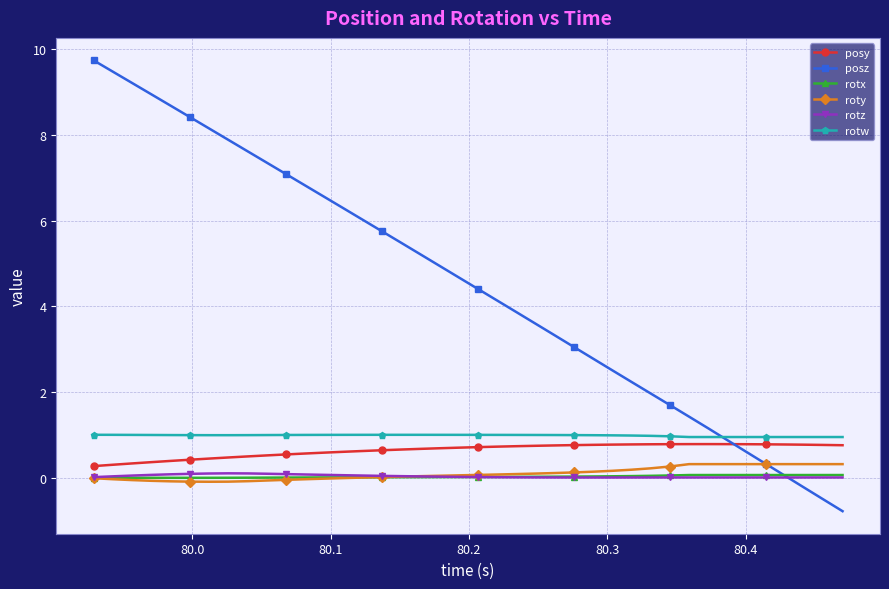

Which series has the largest total across all categories?

posz